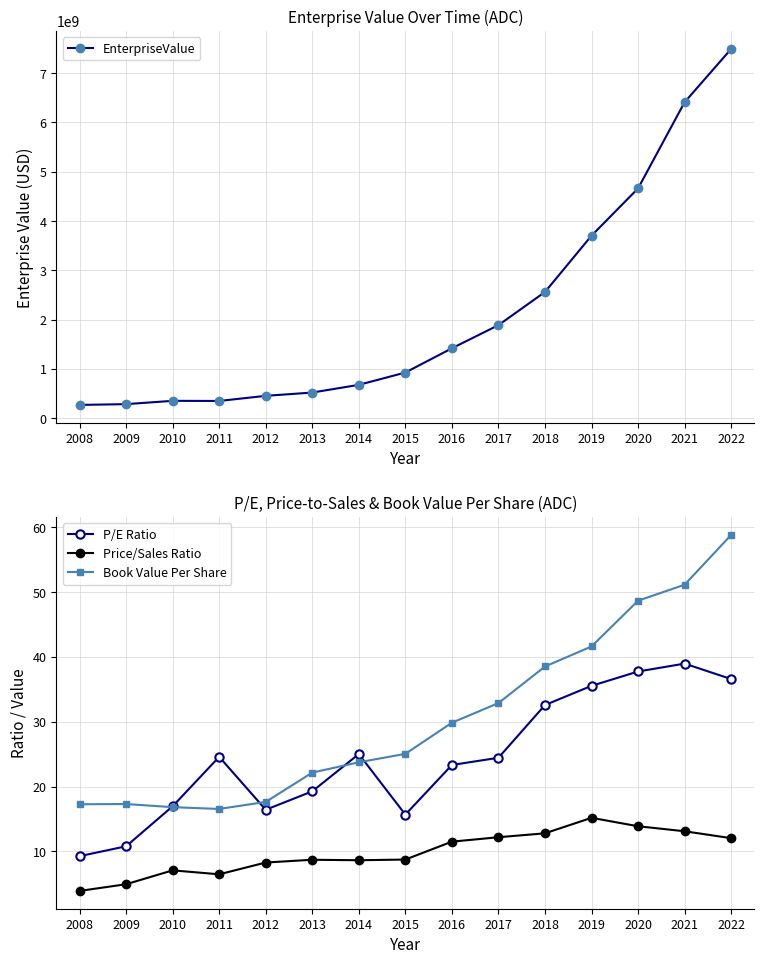

The value of P/E Ratio at 2010 is 6.9. True or false?

False